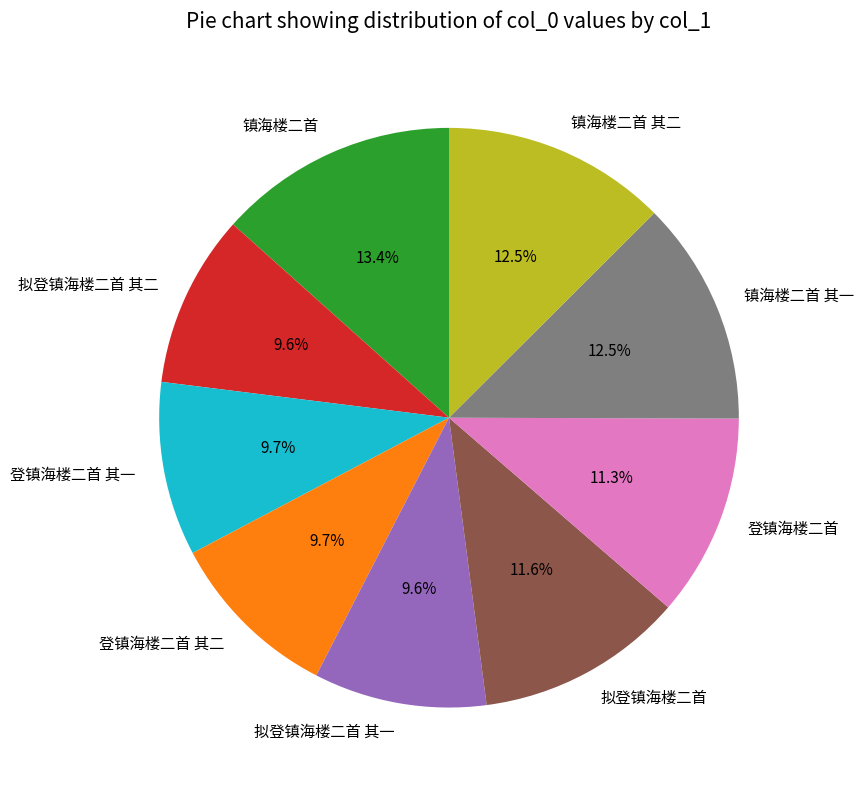

What is the ratio of the value at 镇海楼二首 其一 to the value at 镇海楼二首 其二?

1.0